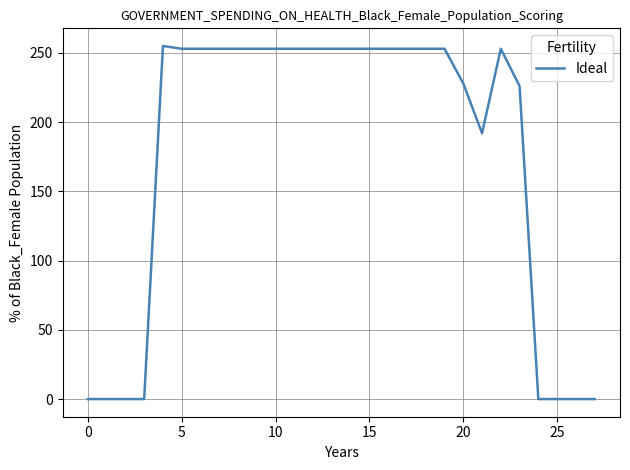

What is the maximum value shown in the chart?

255